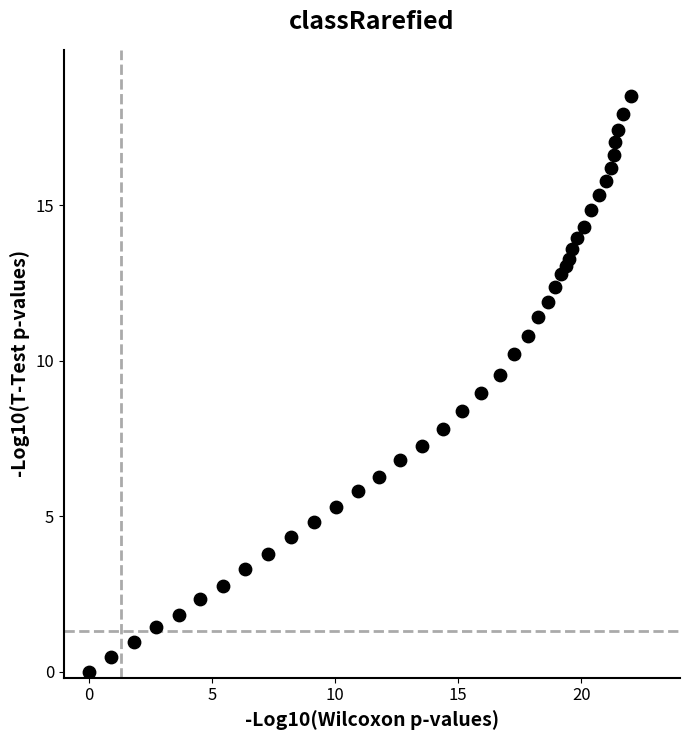

What is the range of X values (max minus min)?

22.0